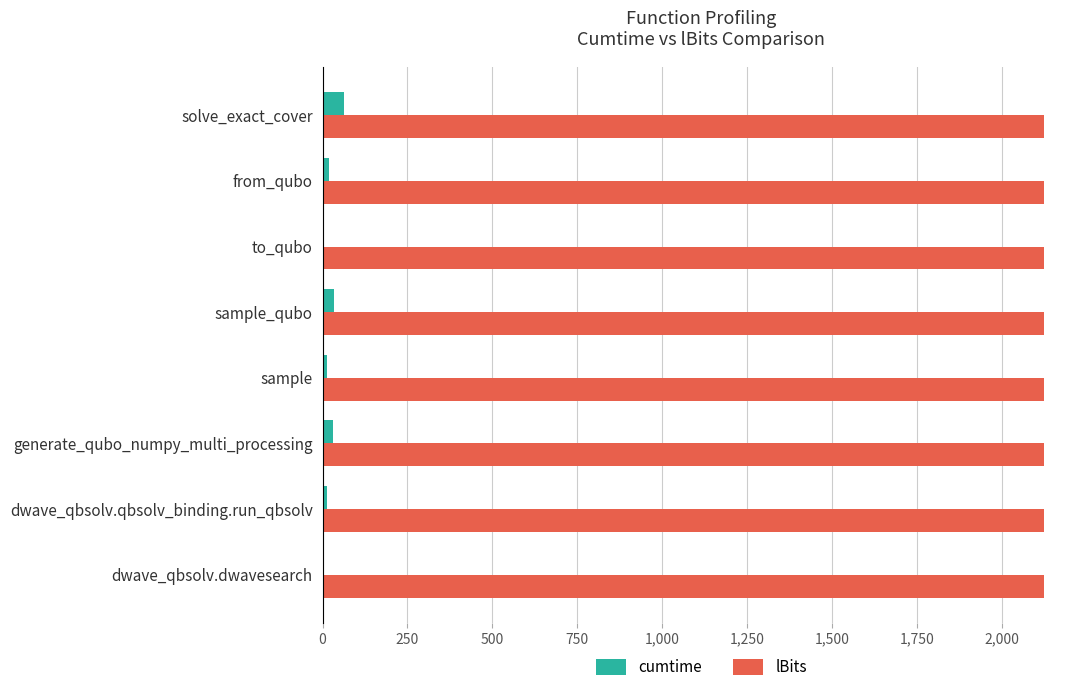

What is the highest value of the cumtime series?

64.1